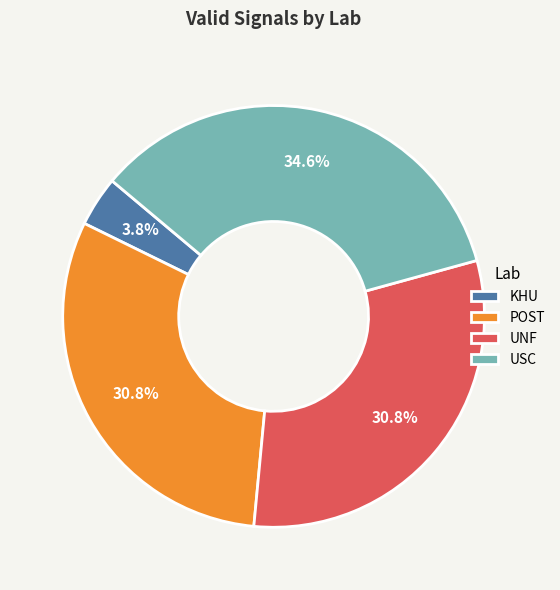

The KHU slice represents 4% of the pie. True or false?

True